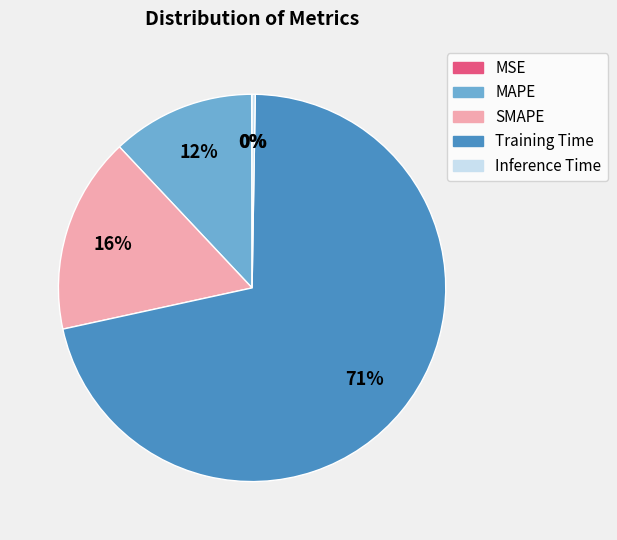

What percentage is the SMAPE slice, to the nearest percent?

16%